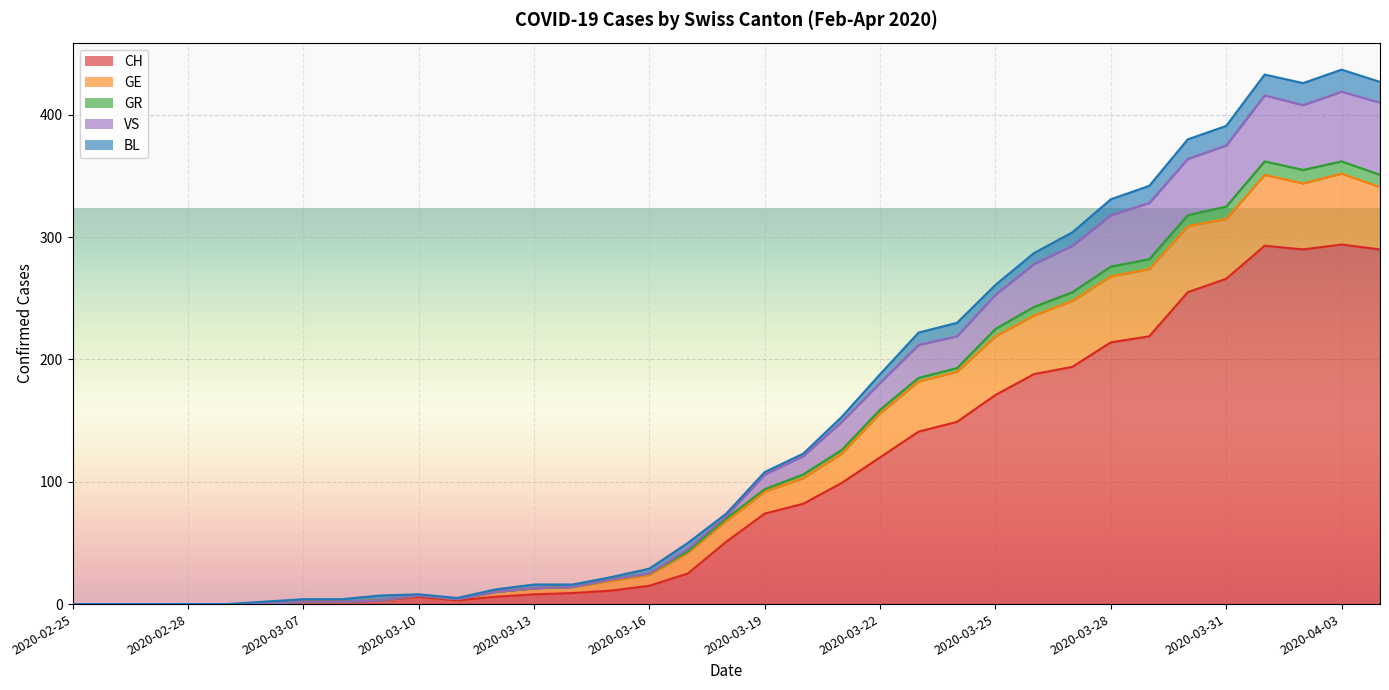

What is the highest value of the CH series?

294